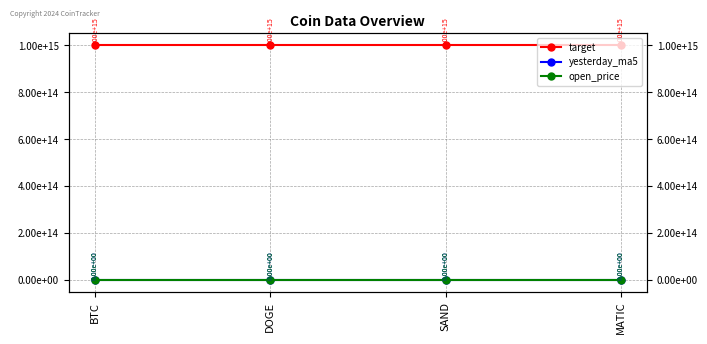

How many distinct data groups are displayed?

3